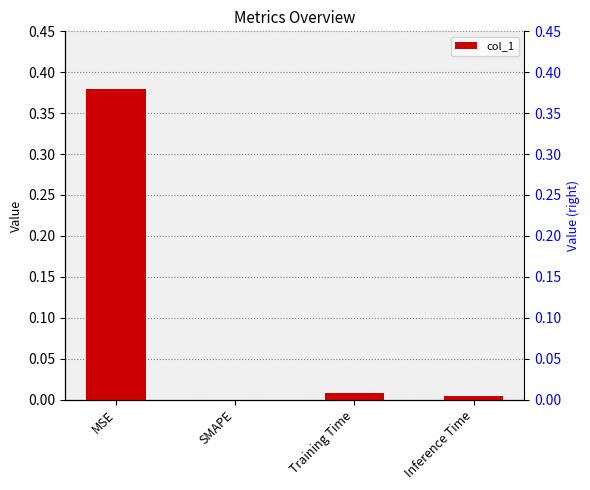

List the labels in order of value, smallest first.

SMAPE, Inference Time, Training Time, MSE